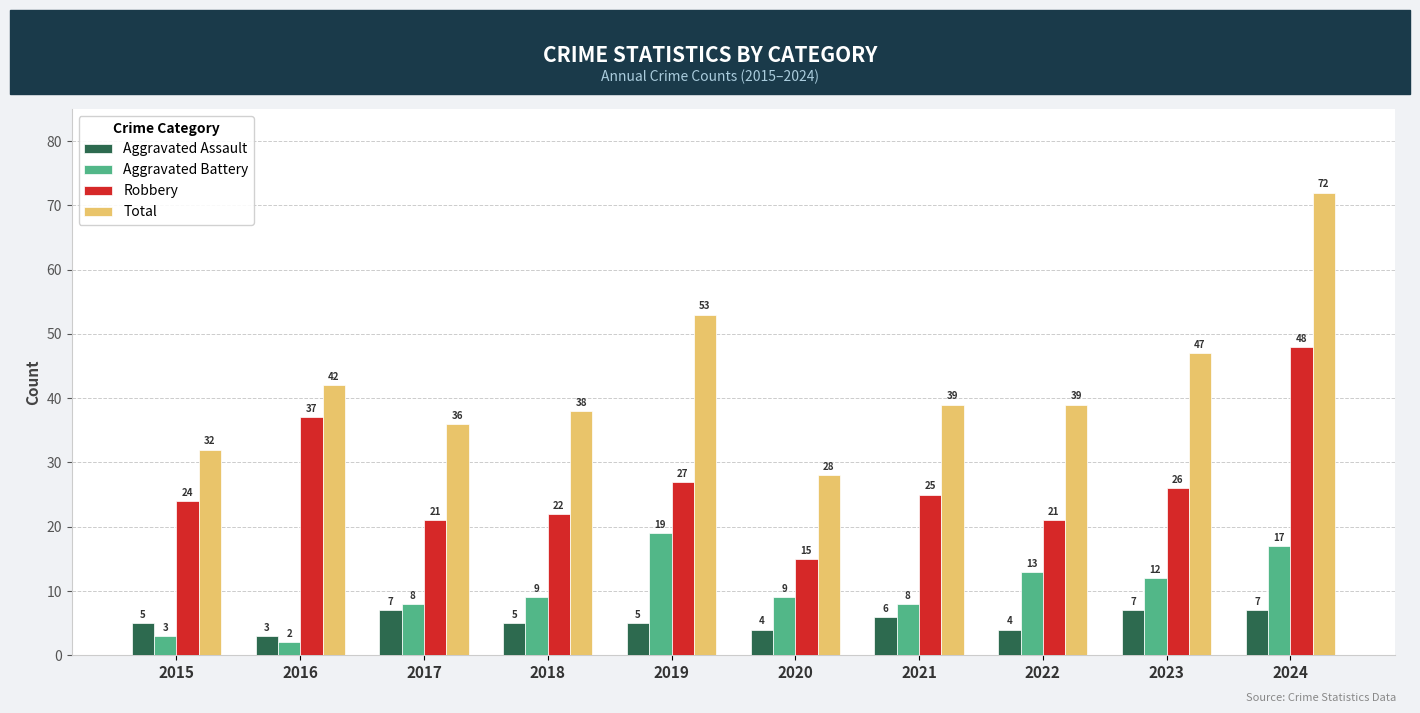

At which label is Robbery closest to 31?

2019